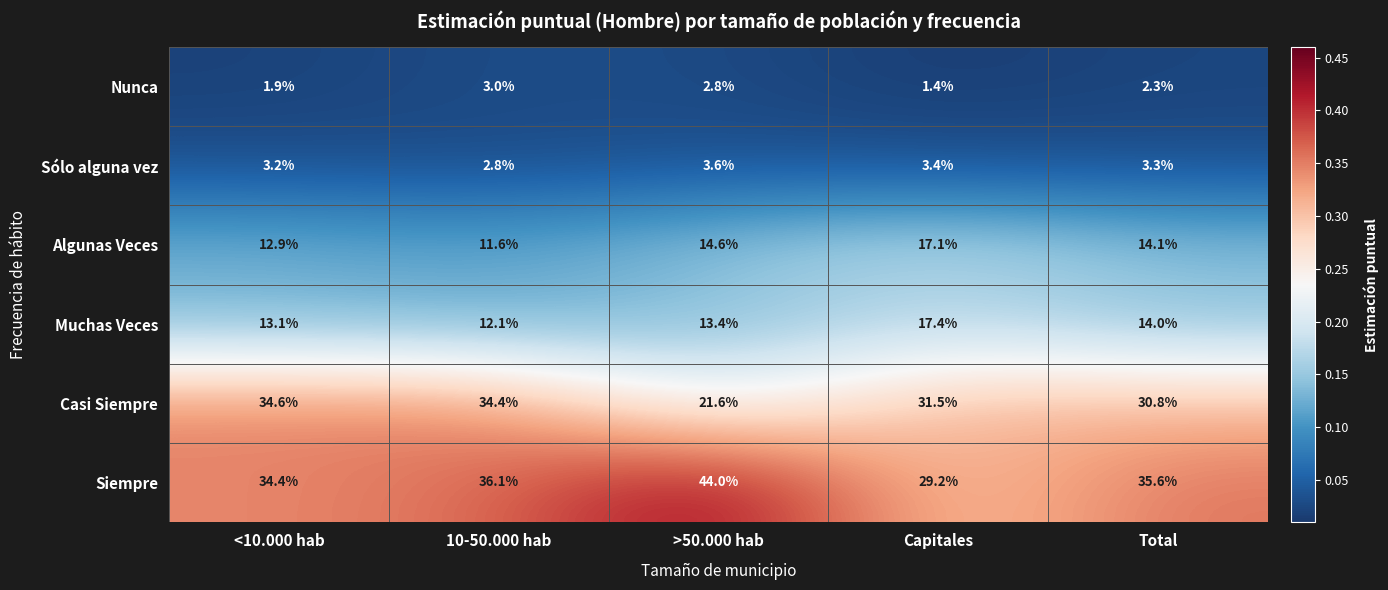

Which series has the largest range (max minus min)?

Siempre